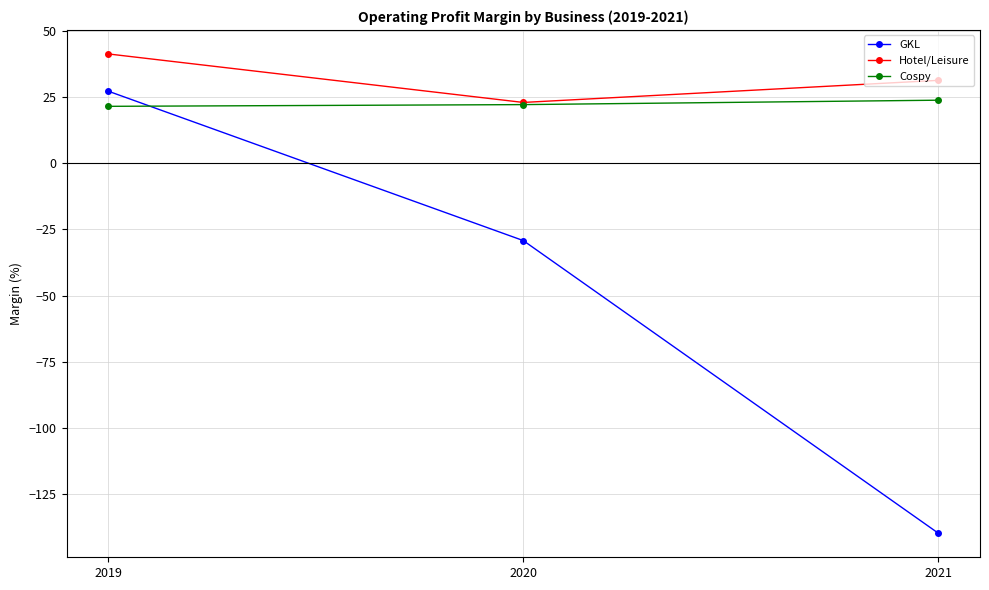

What is the total value across all series at 2020?

16.0